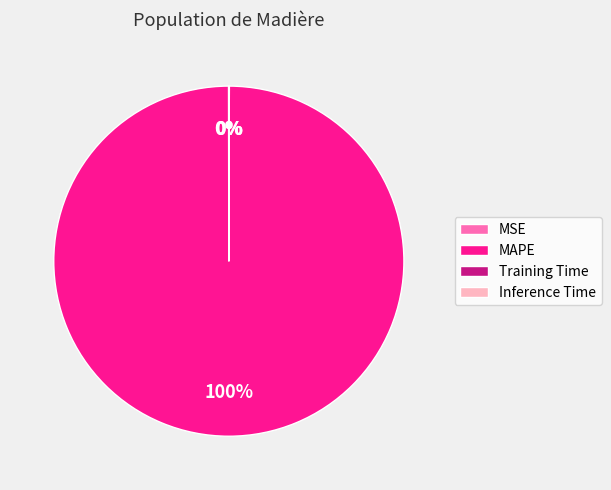

Which category accounts for the majority?

MAPE